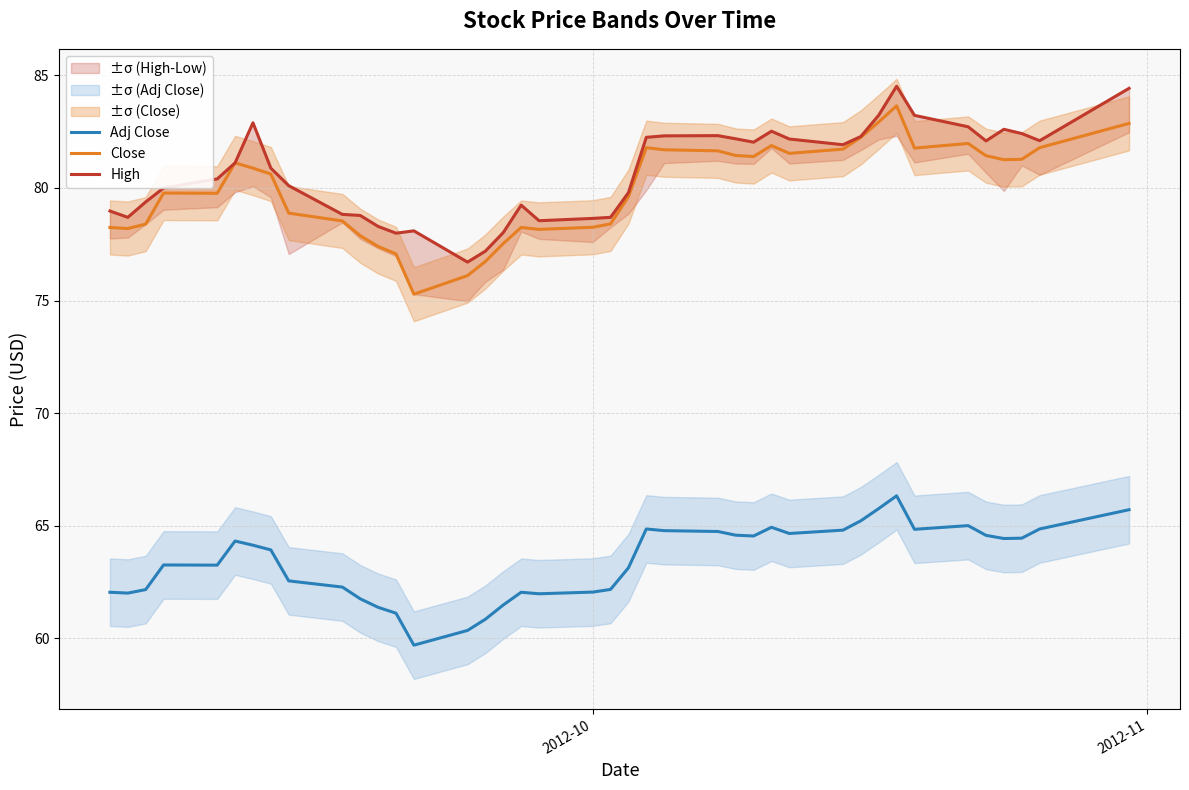

What is the maximum value for Adj Close?

66.3